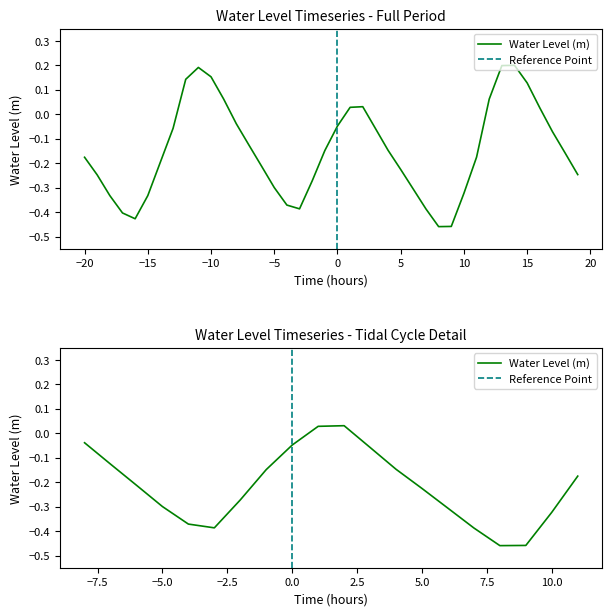

What is the value of the 38th point from the left?

-0.1